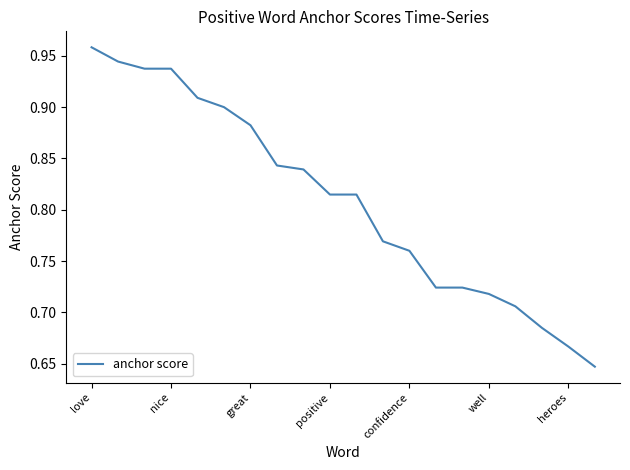

What is the difference between the maximum and minimum values?

0.3